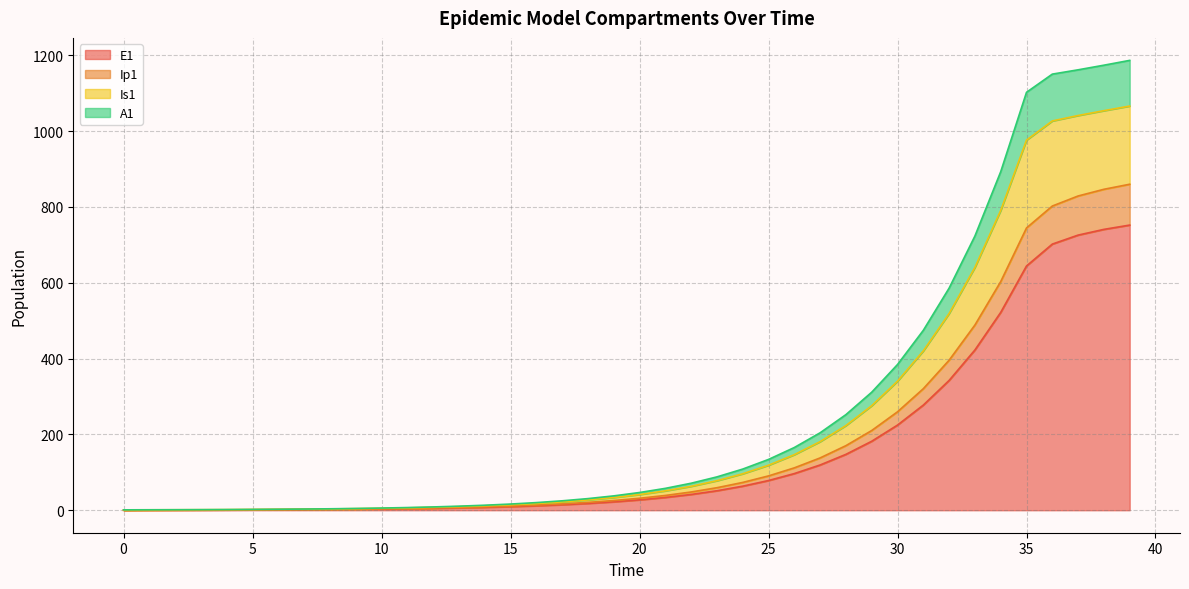

Is it true that A1 equals 1206.7 at 36?

False